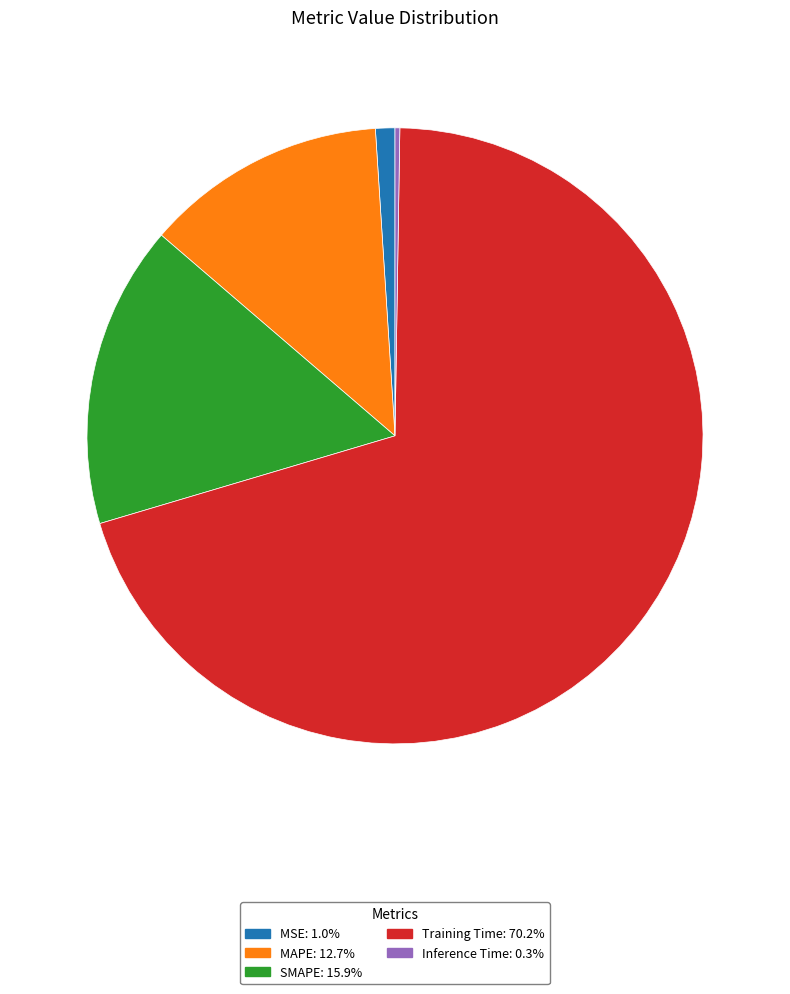

Which slice is the largest?

Training Time